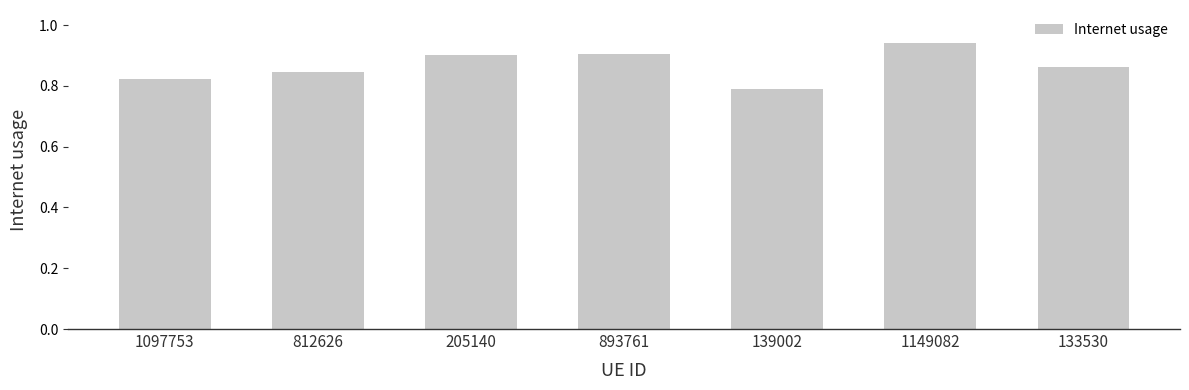

What is the label of the 1st bar from the left?

1097753